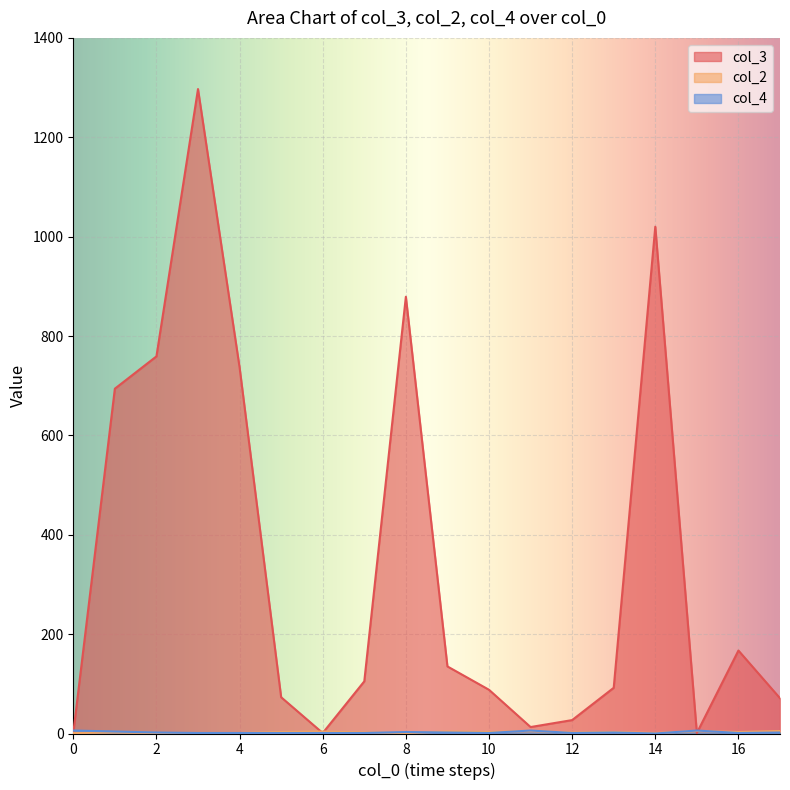

What are all the series names shown in the legend?

col_3, col_2, col_4